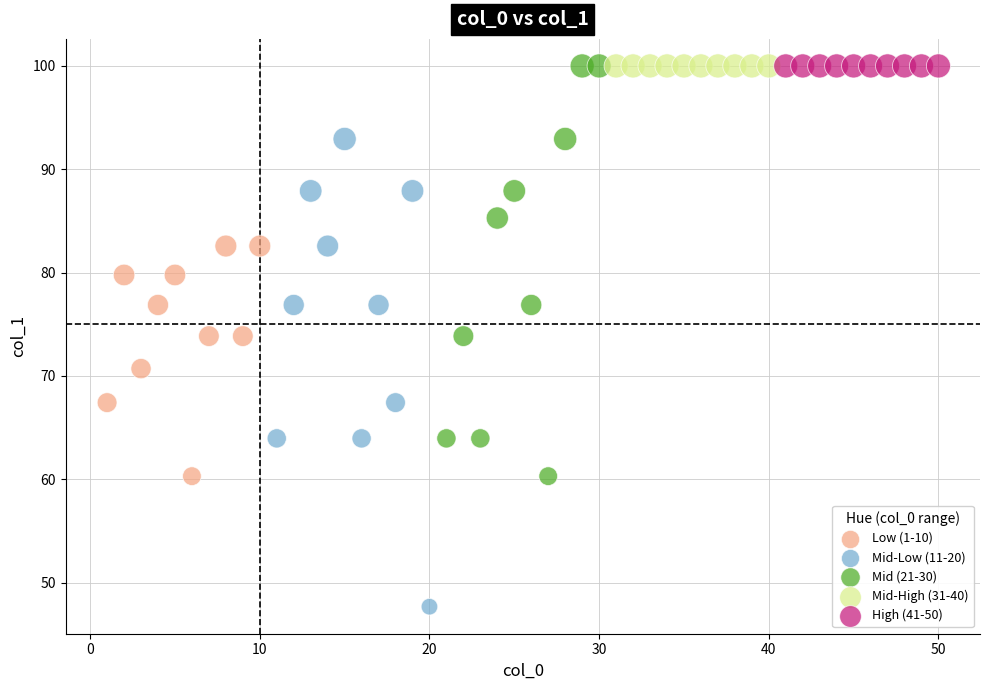

What are all the series names shown in the legend?

Low (1-10), Mid-Low (11-20), Mid (21-30), Mid-High (31-40), High (41-50)